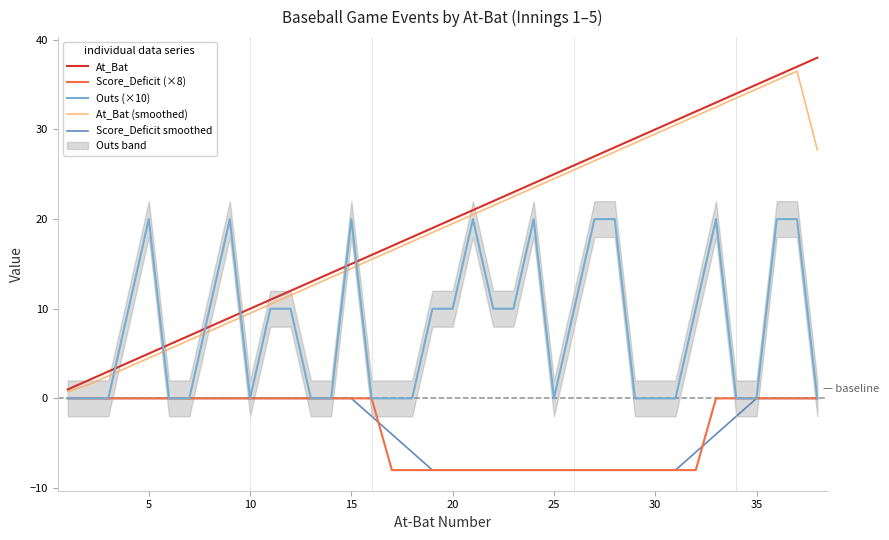

The value of Score_Deficit (×8) at 5 is -3.8. True or false?

False